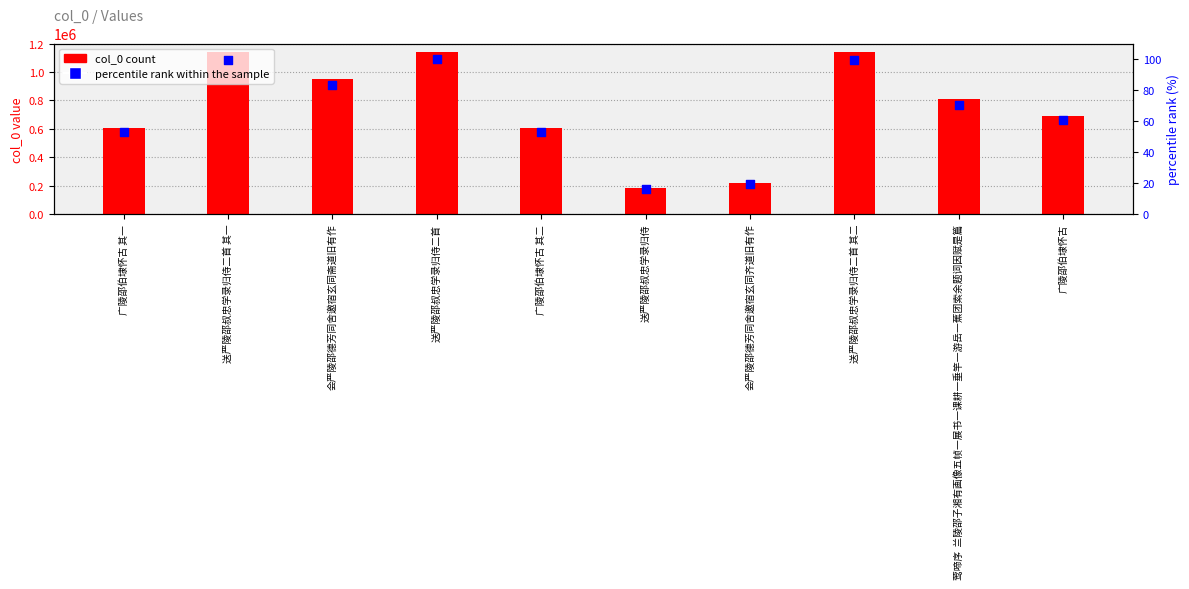

Which series contains the highest Y value?

col_0 count